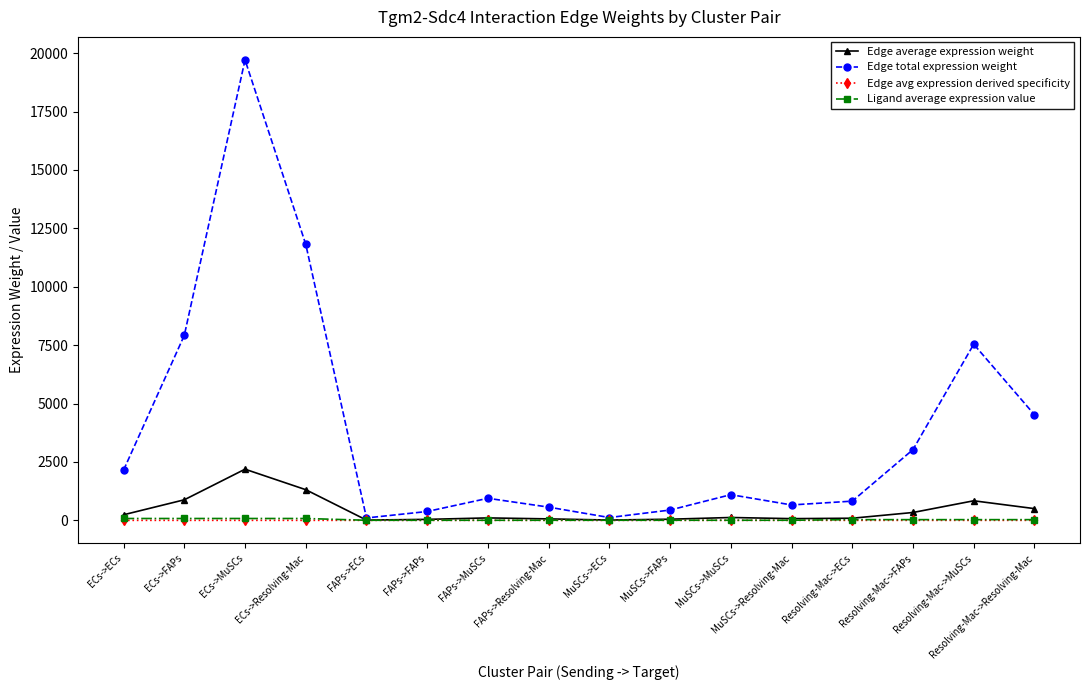

Where is the first local maximum for Edge average expression weight?

ECs->MuSCs